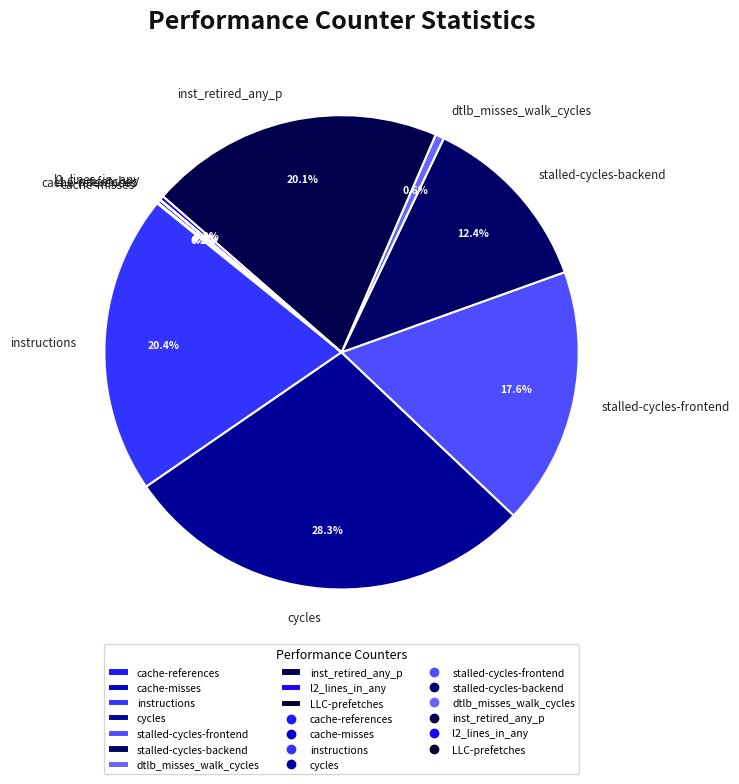

Does any single category account for the majority?

No